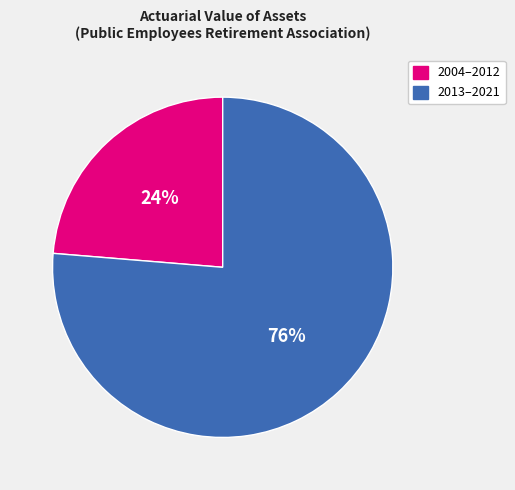

Do 2004–2012 and 2013–2021 together represent more than half of the pie?

Yes